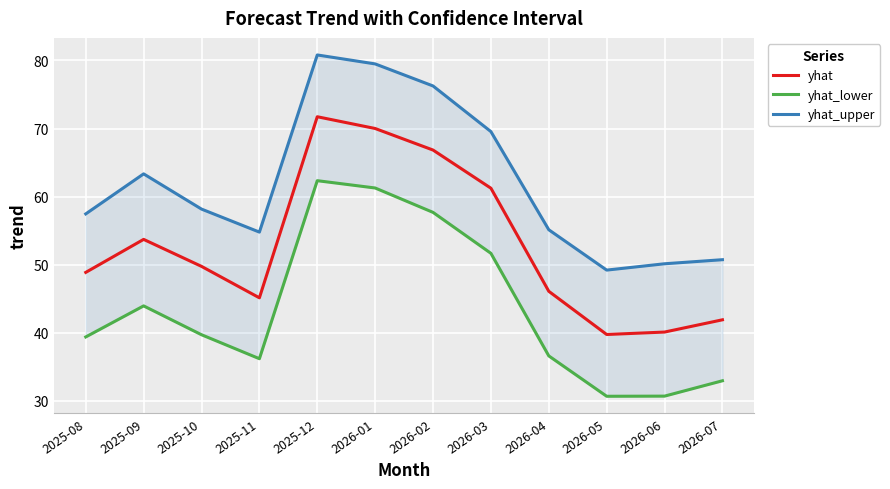

True or false: yhat_upper has more than 2 interior local peaks.

False